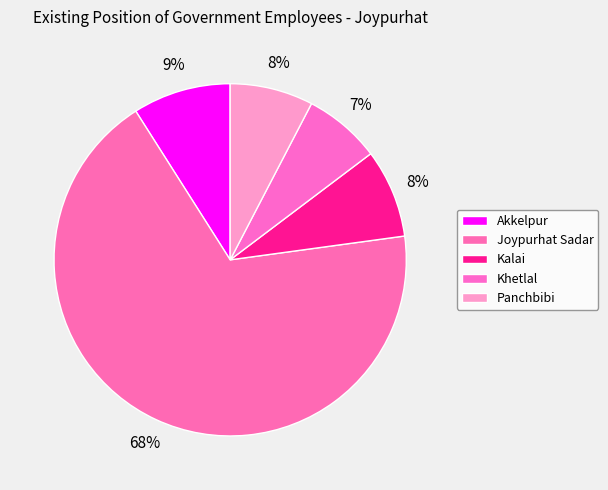

Is there a majority slice in this chart?

Yes